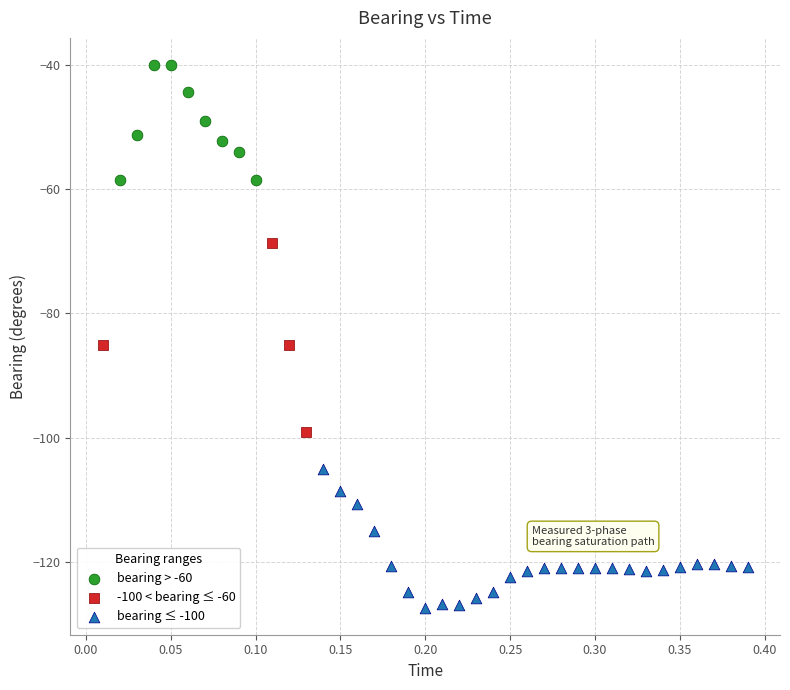

Which series has the largest Y range (max minus min)?

-100 < bearing ≤ -60